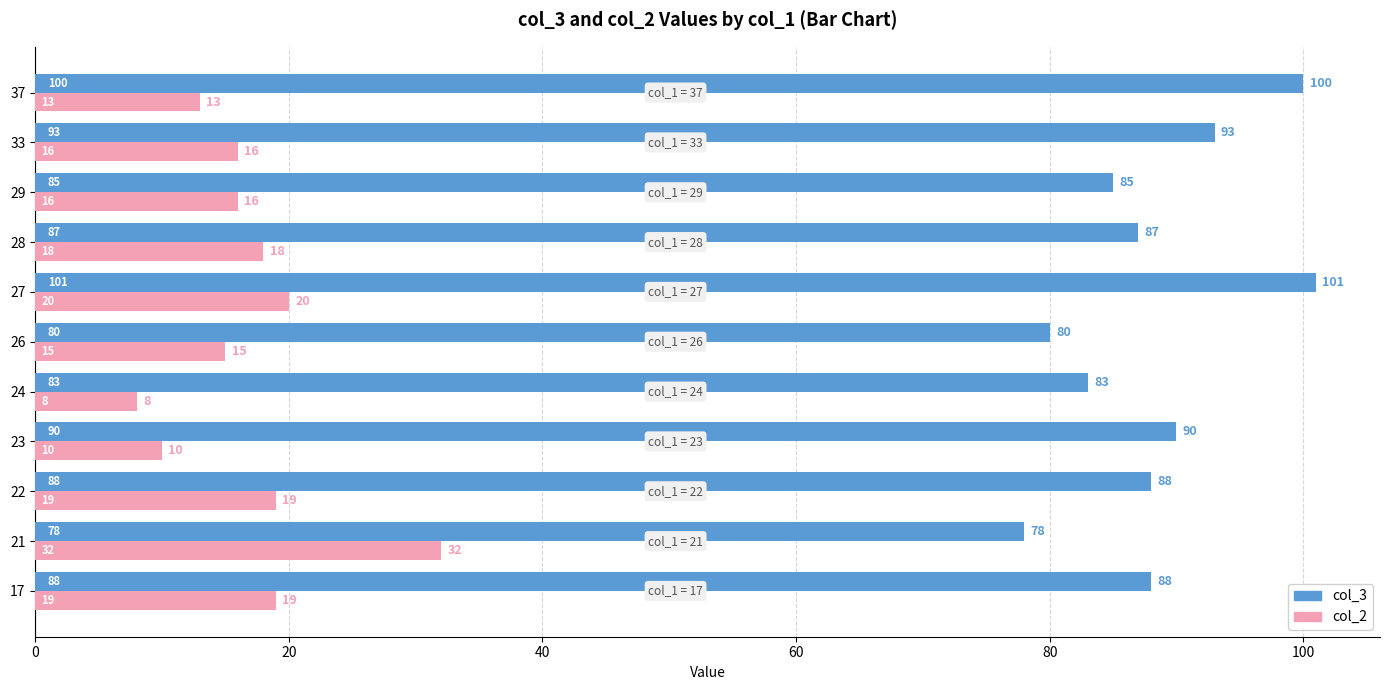

The col_3 series shows 151 at 29. True or false?

False